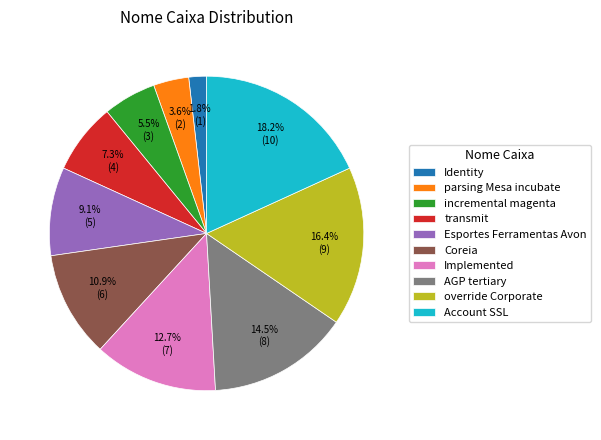

Count the number of slices in the pie.

10